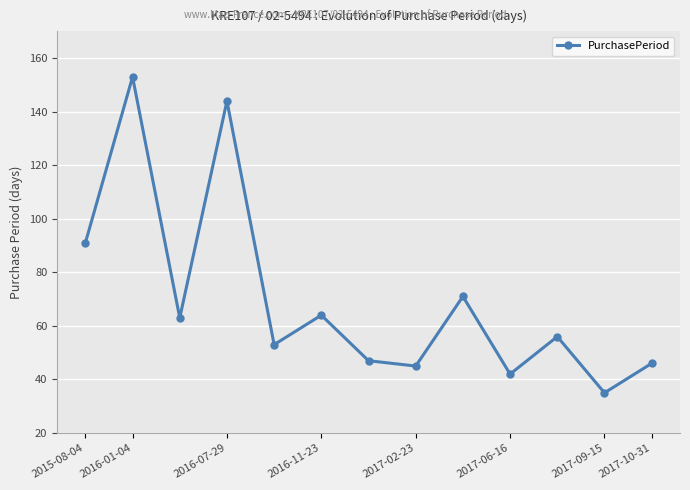

How many interior local valleys (lower than both neighbors) does the data have?

5